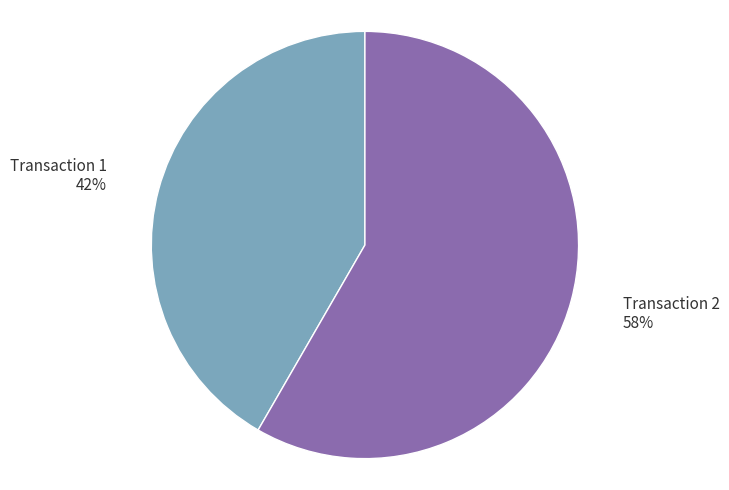

Is there a majority slice in this chart?

Yes